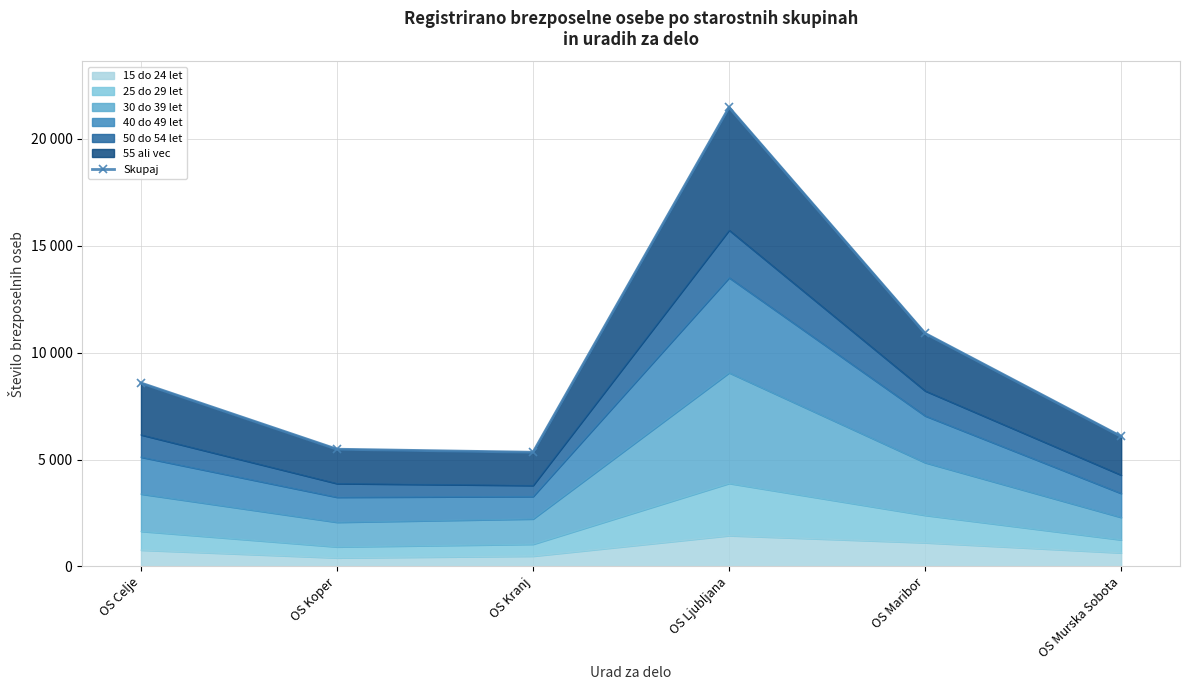

Reading right to left, transcribe all the data shown in this chart.

6078	10896	21462	5340	5482	8578